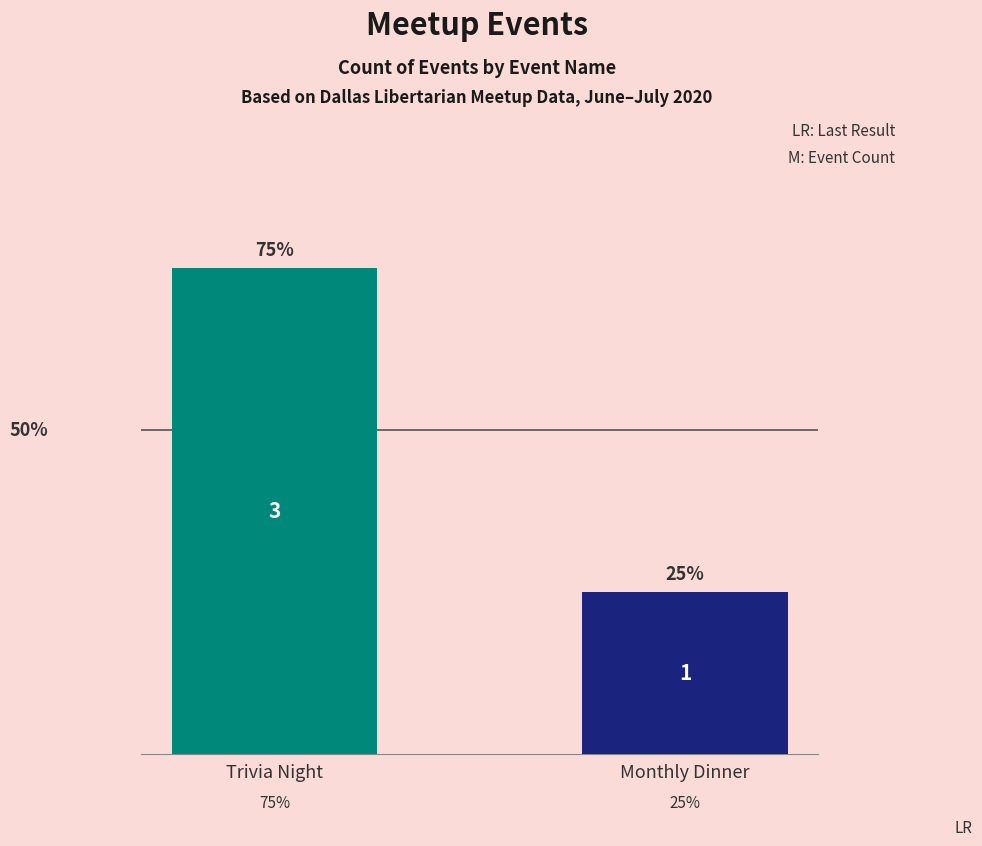

Are the bars horizontal?

No